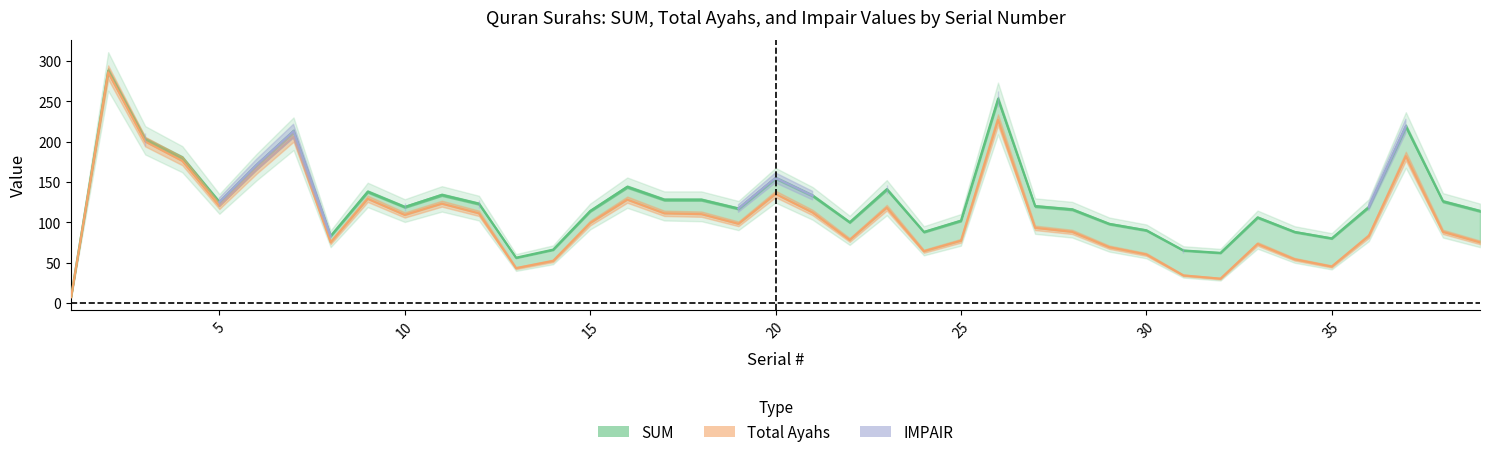

Between 18 and 26, which series saw the biggest shift?

SUM